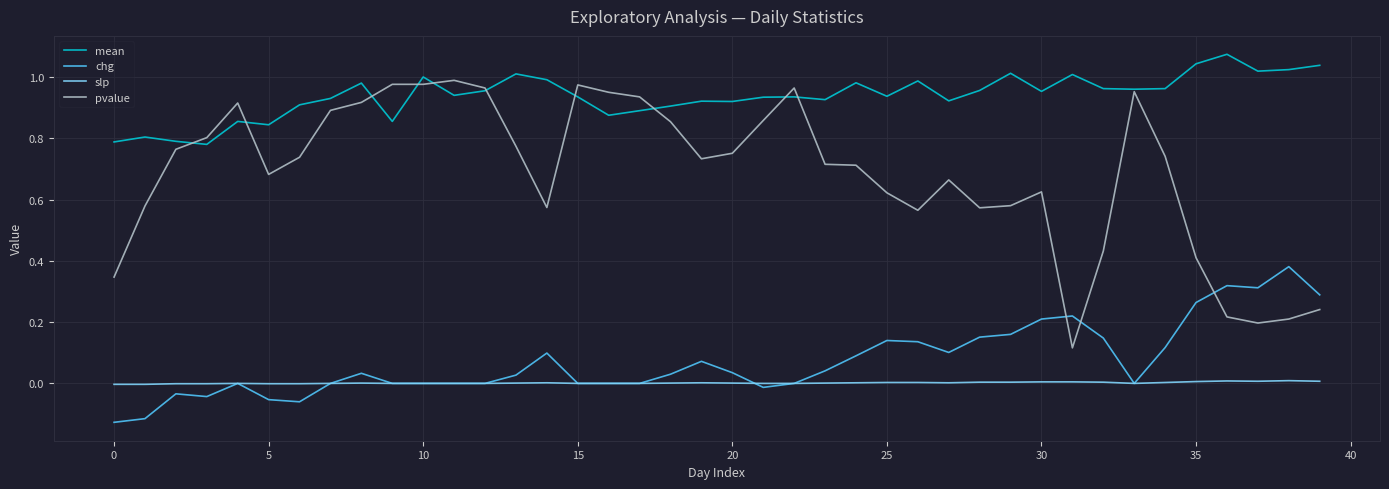

Which series has the widest spread of values?

pvalue